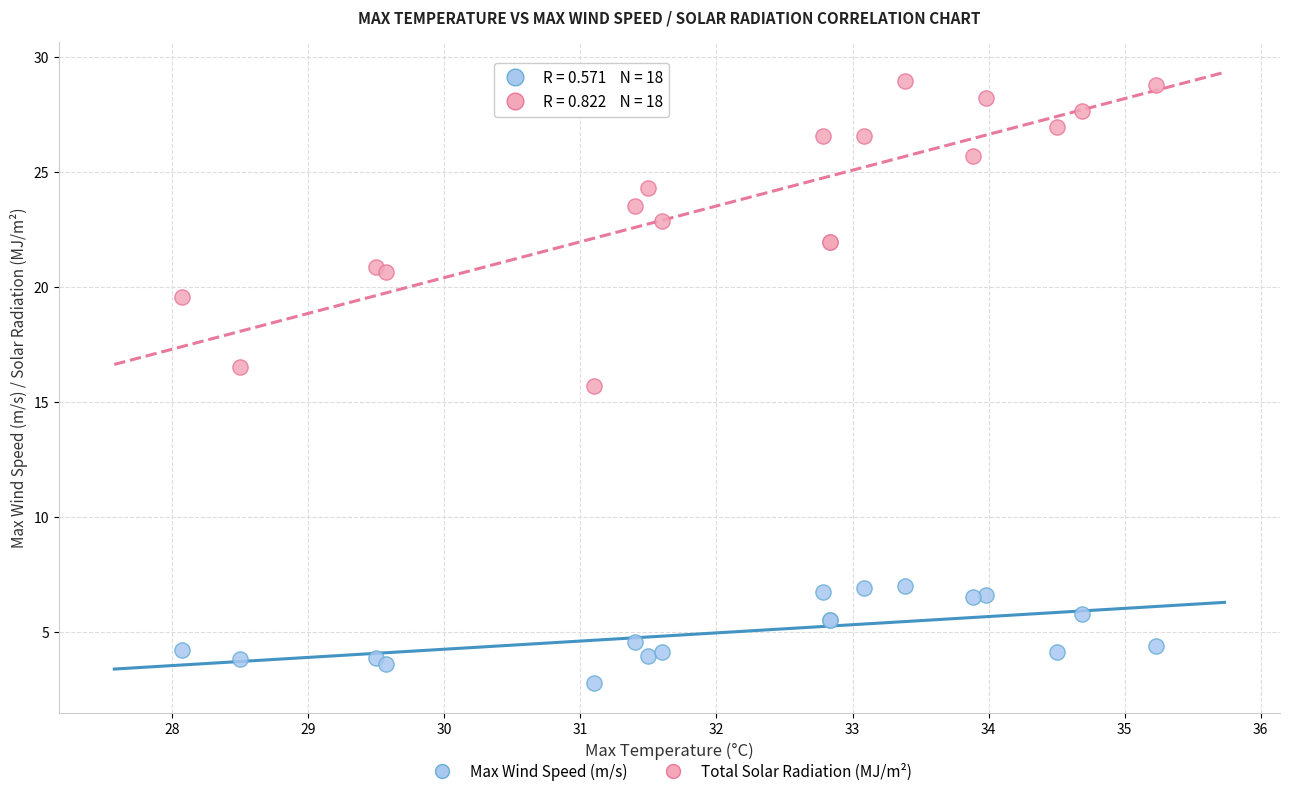

Across all series, what Y value is closest to 15?

15.7